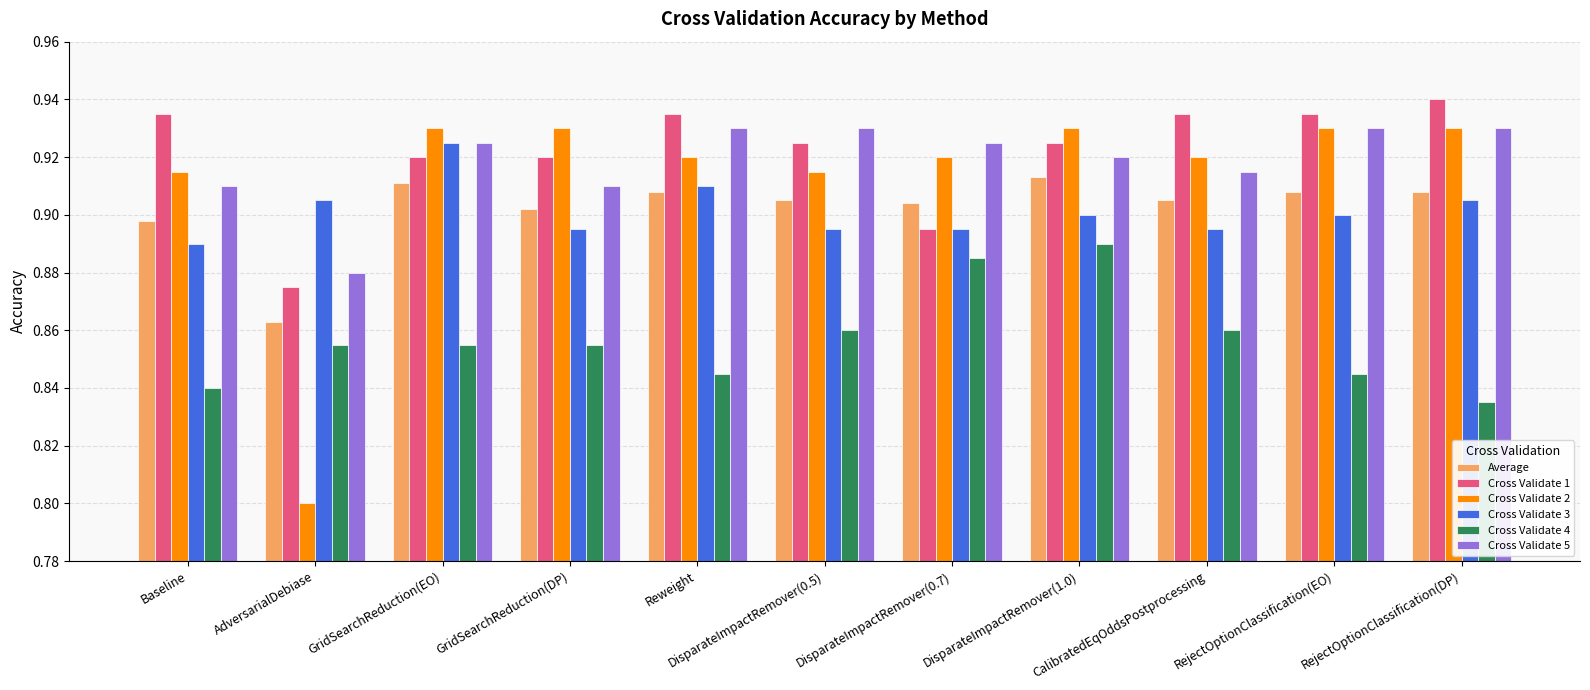

What is the sum of the Cross Validate 5 values at DisparateImpactRemover(0.7) and Reweight?

1.9